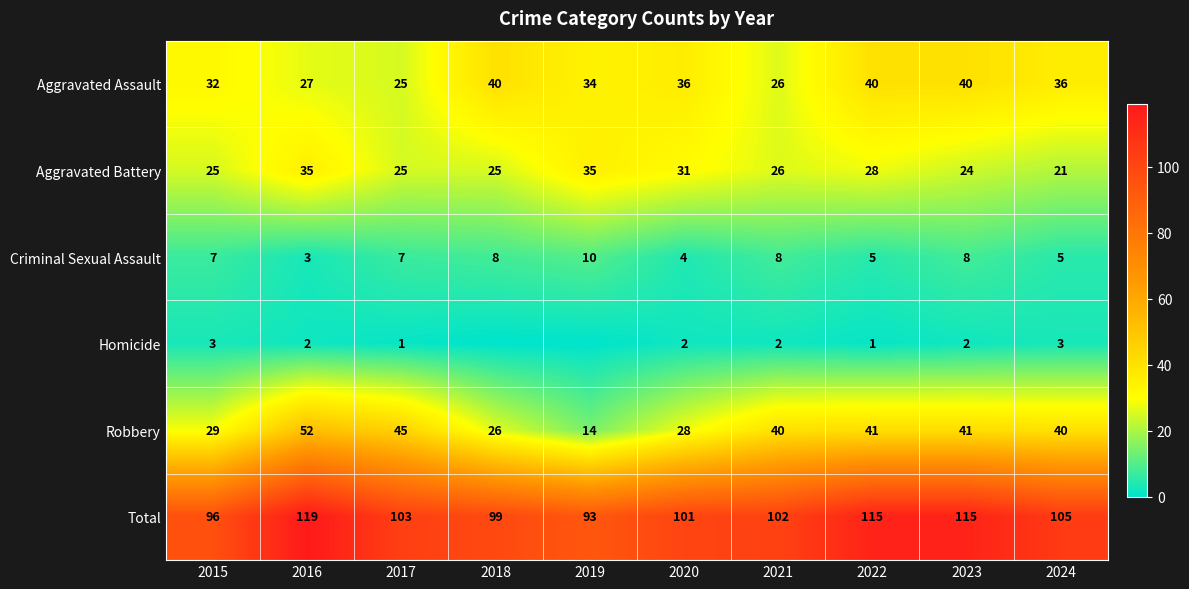

Which series changed the most between 2021 and 2024?

Aggravated Assault